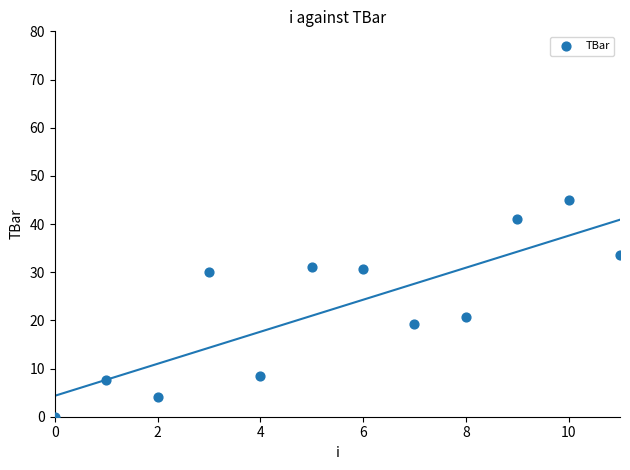

What Y value in the scatter plot is closest to 22?

20.8